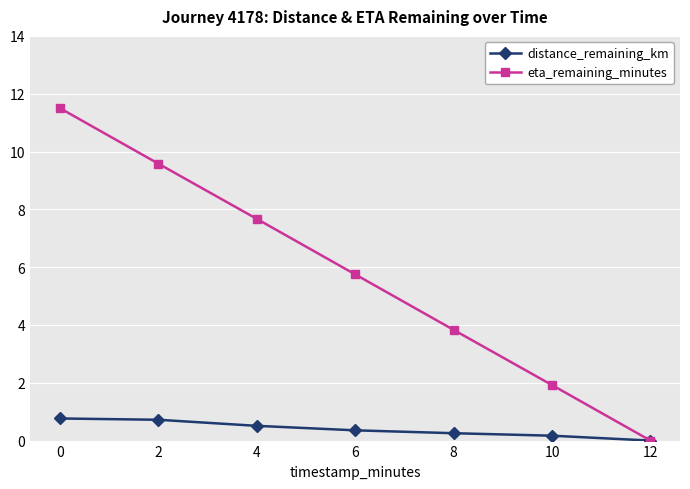

Which series has the largest range (max minus min)?

eta_remaining_minutes